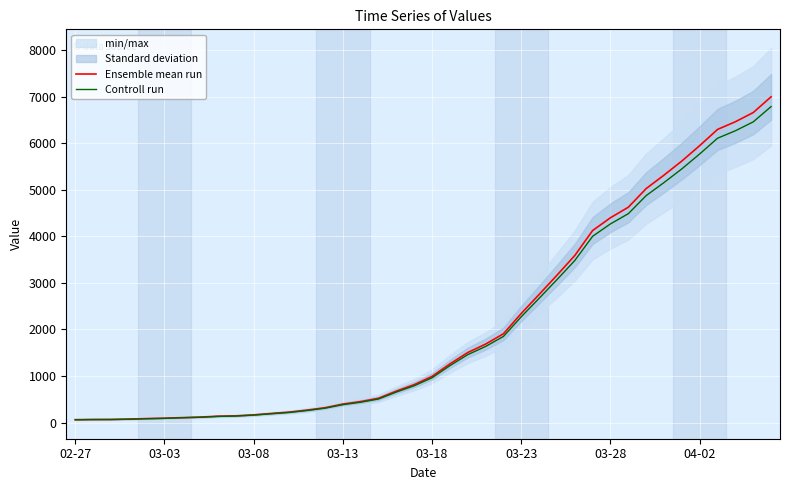

Between 20 and 26, which series saw the biggest shift?

Ensemble mean run